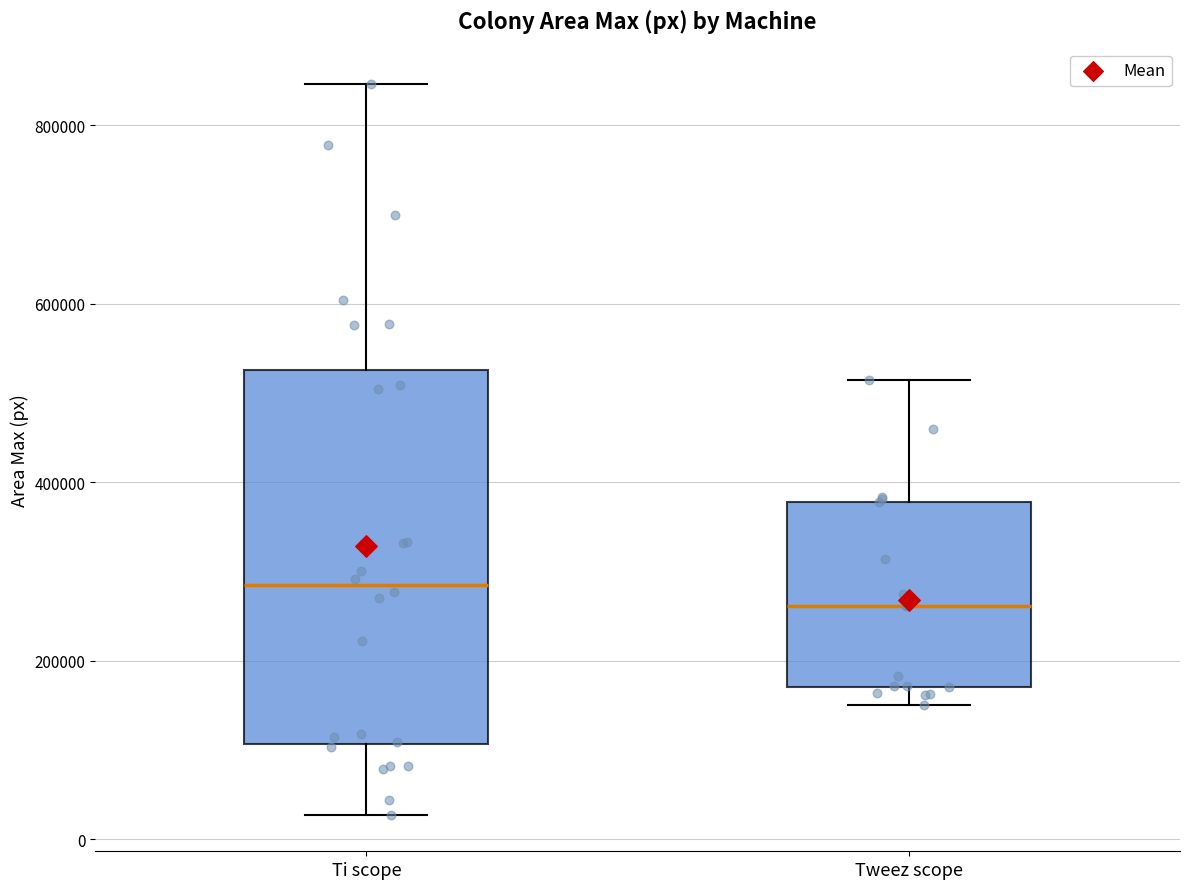

Which box is the tallest, from its lower edge to its upper edge?

Ti scope